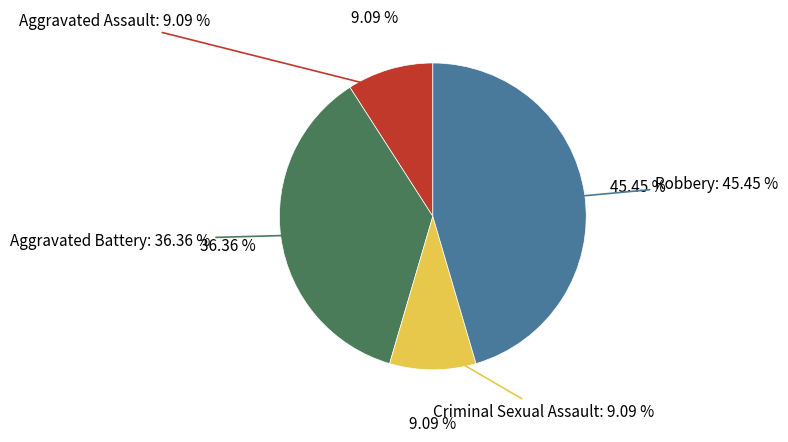

Is the sum of Aggravated Battery and Robbery greater than half?

Yes